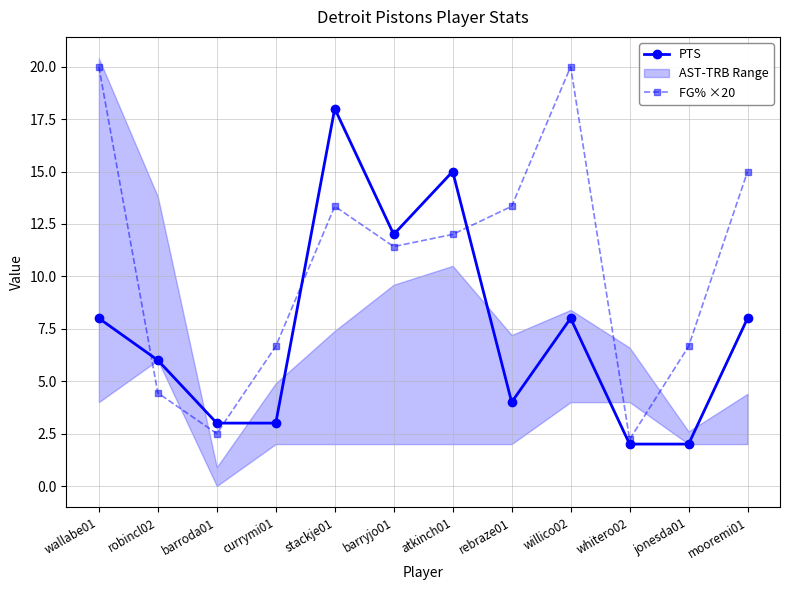

At which category is the sum across all series the highest?

stackje01